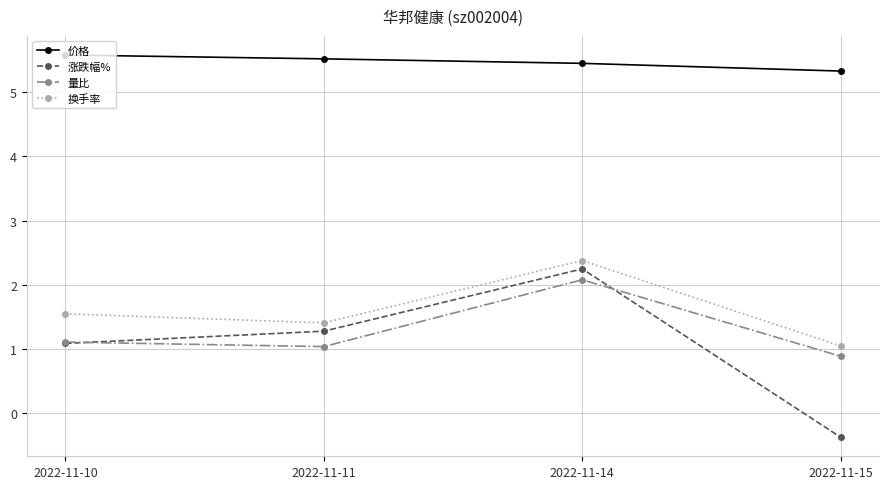

How many interior local peaks does the 量比 series have?

1